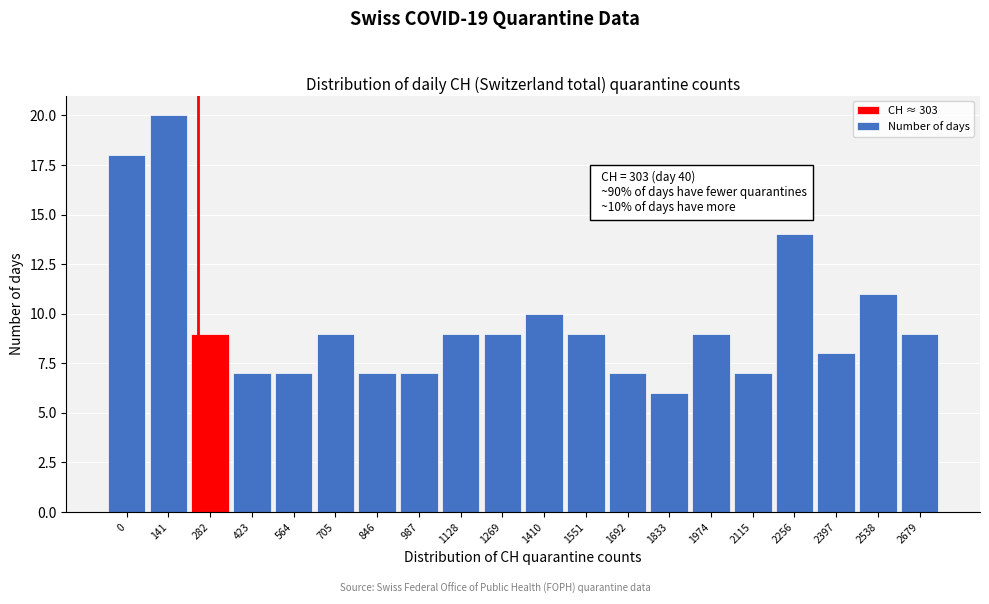

Reading left to right, list all the values displayed in this chart.

0=18	141=20	282=9	423=7	564=7	705=9	846=7	987=7	1128=9	1269=9	1410=10	1551=9	1692=7	1833=6	1974=9	2115=7	2256=14	2397=8	2538=11	2679=9